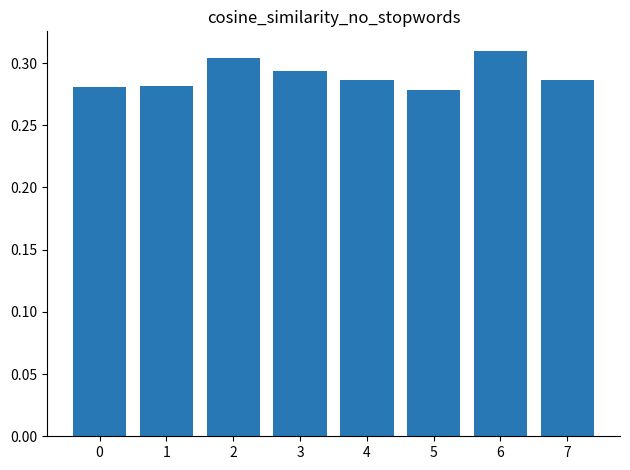

What is the sum of the values at 0 and 6?

0.6